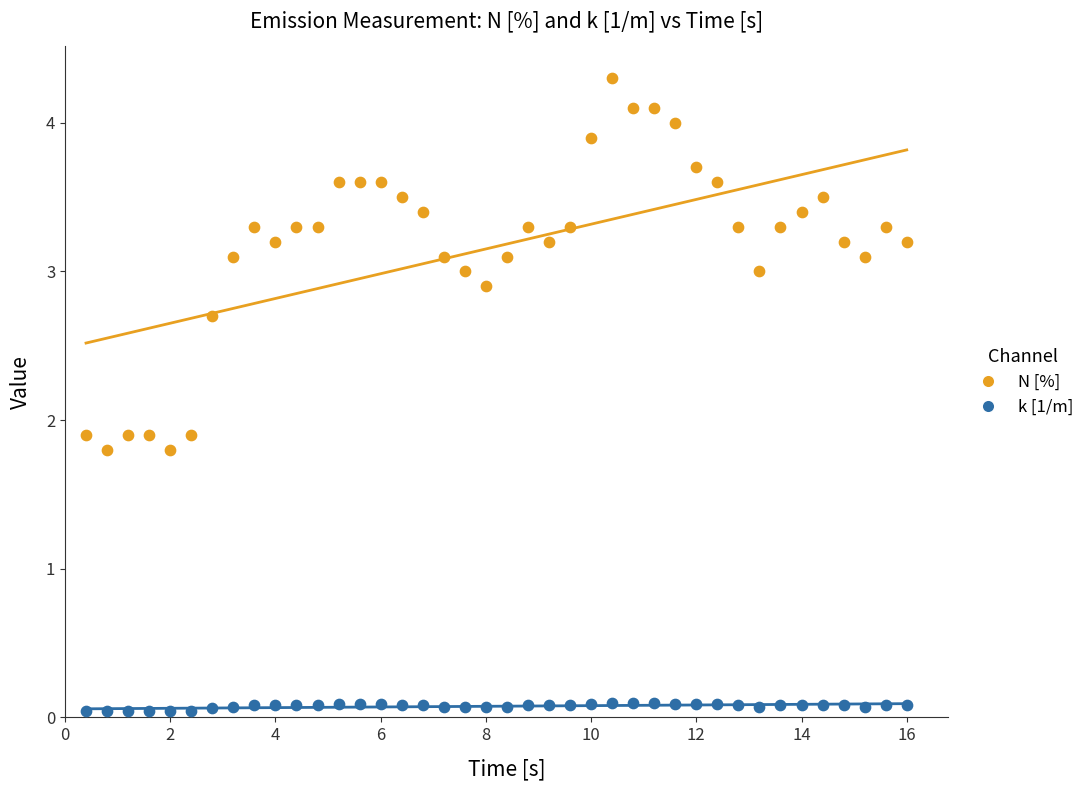

Across all data points, what is the range of Y values (max minus min)?

4.3